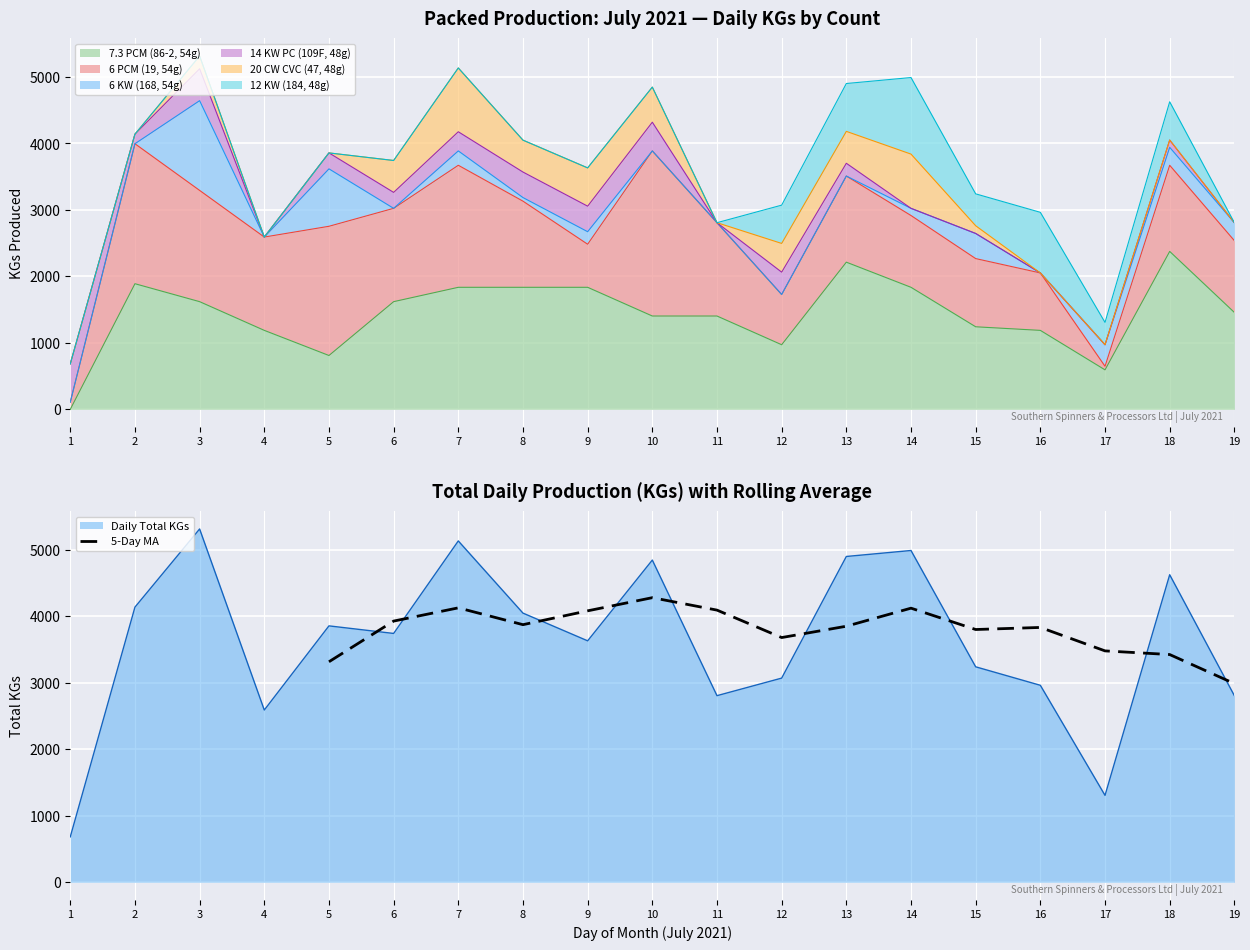

How many lines are shown in the chart?

1